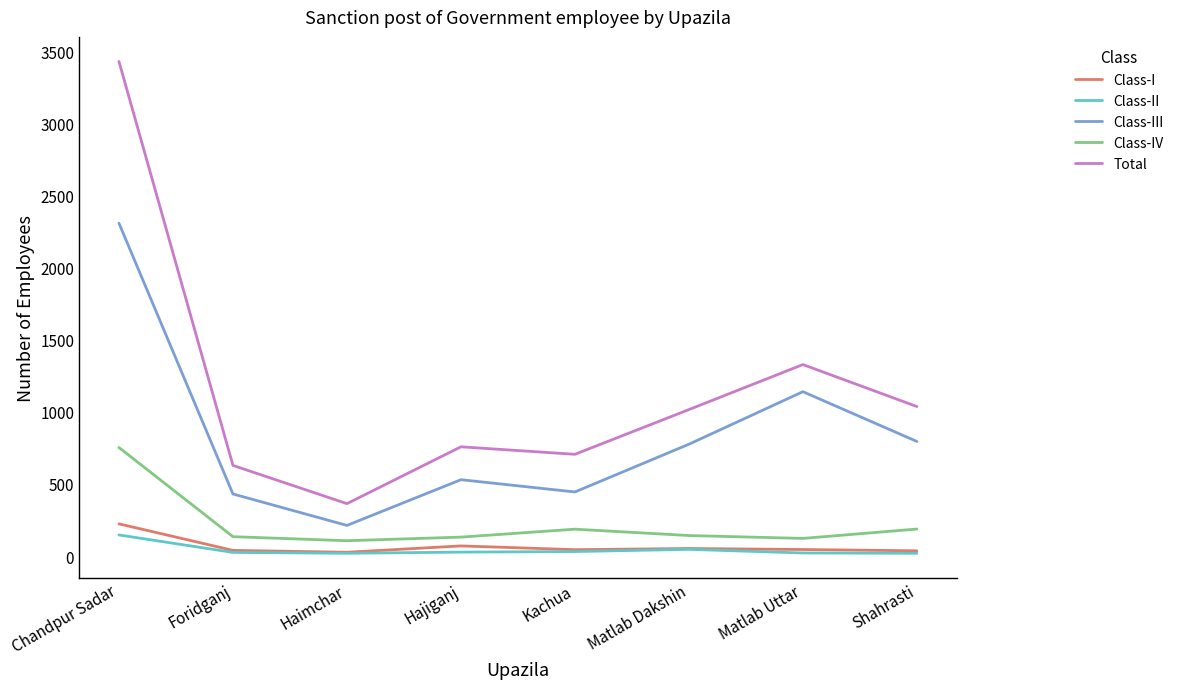

Is it true that Class-I equals 39 at Foridganj?

True